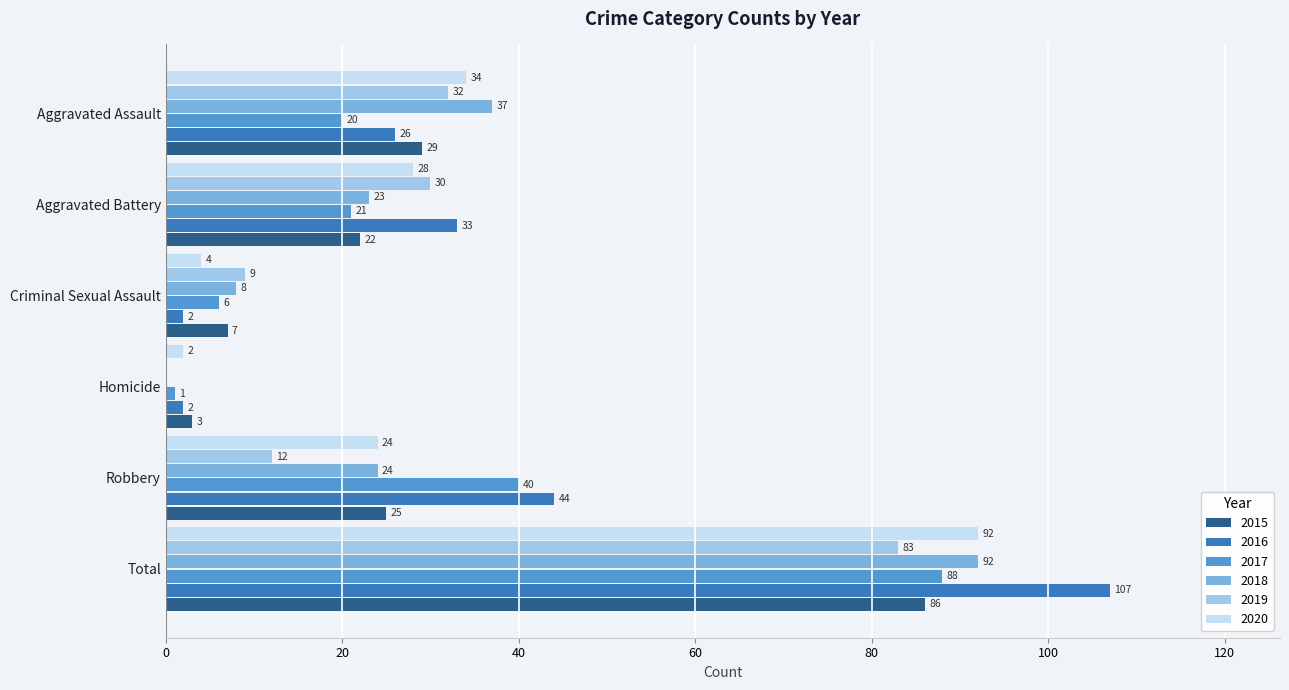

What is the average value of the 2020 series?

31